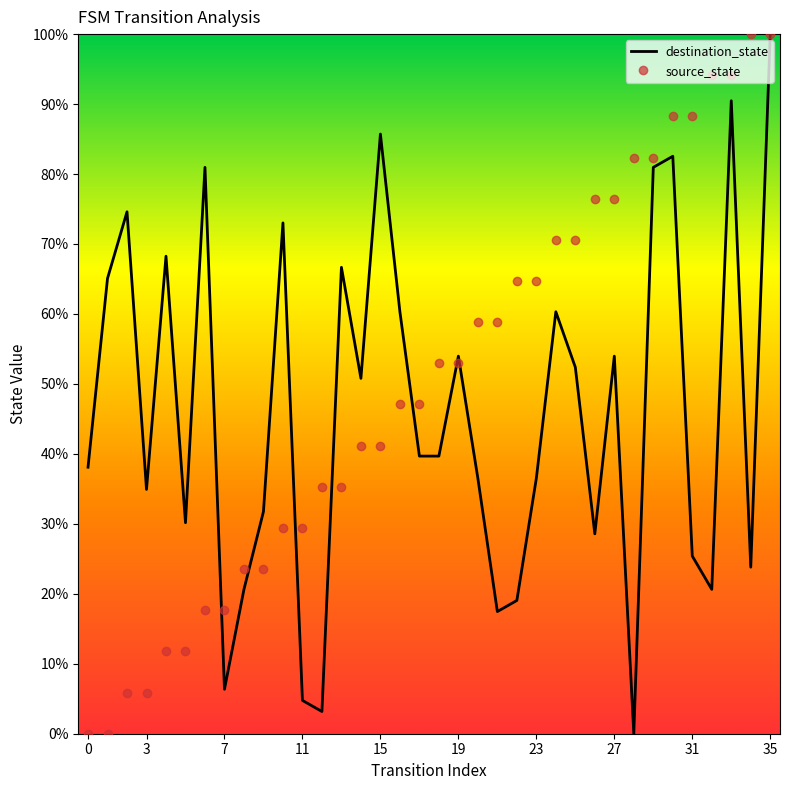

Is the value of source_state at 17 greater than the value of destination_state at 26?

Yes